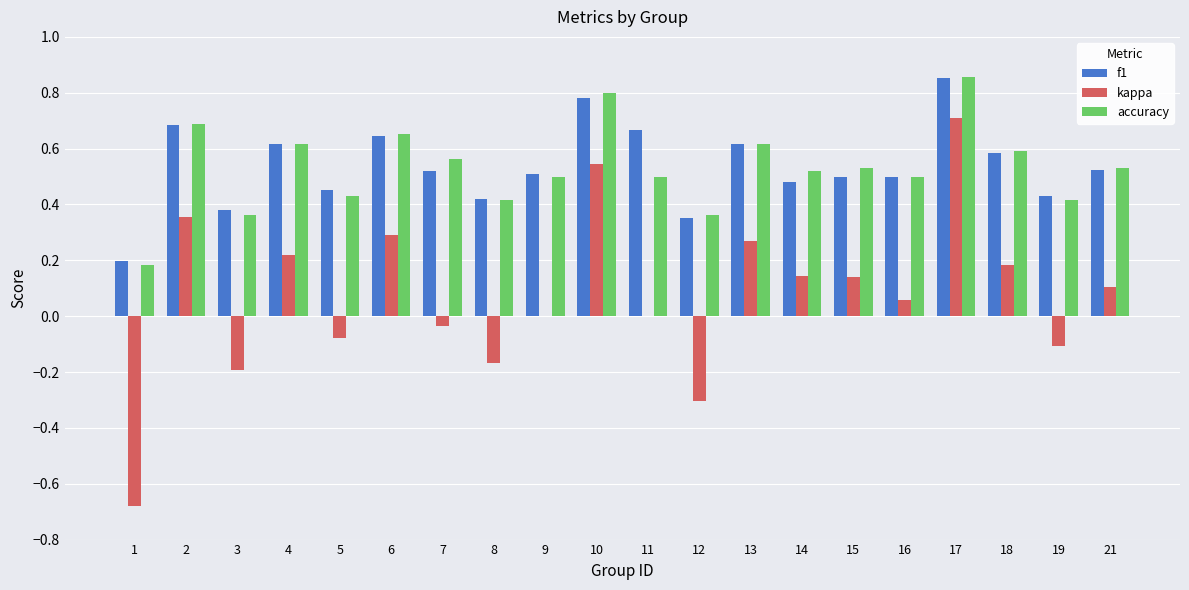

What is the sum of all kappa values?

1.5